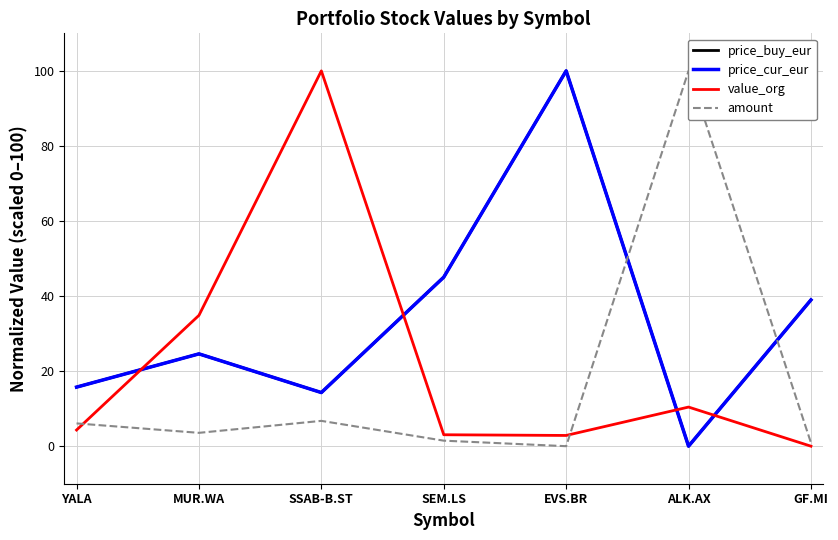

How many values in the value_org series are below 4?

3